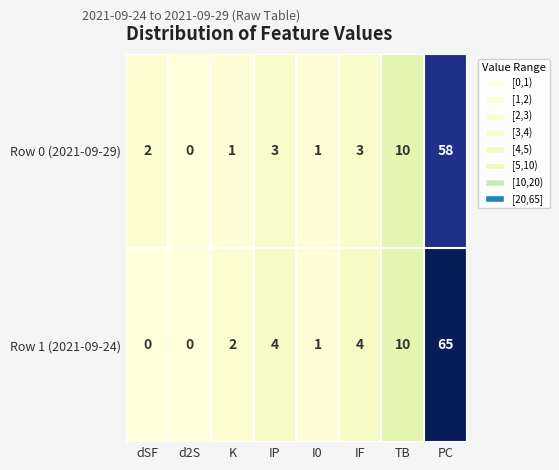

The value of Row 1 (2021-09-24) at K is 2. True or false?

True